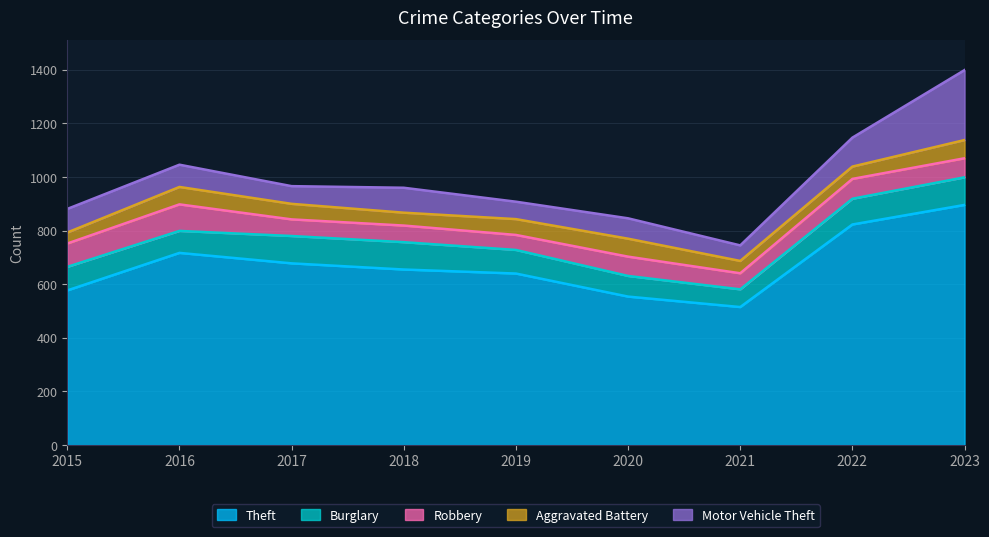

In Theft, how many points are higher than both neighbors (excluding endpoints)?

1